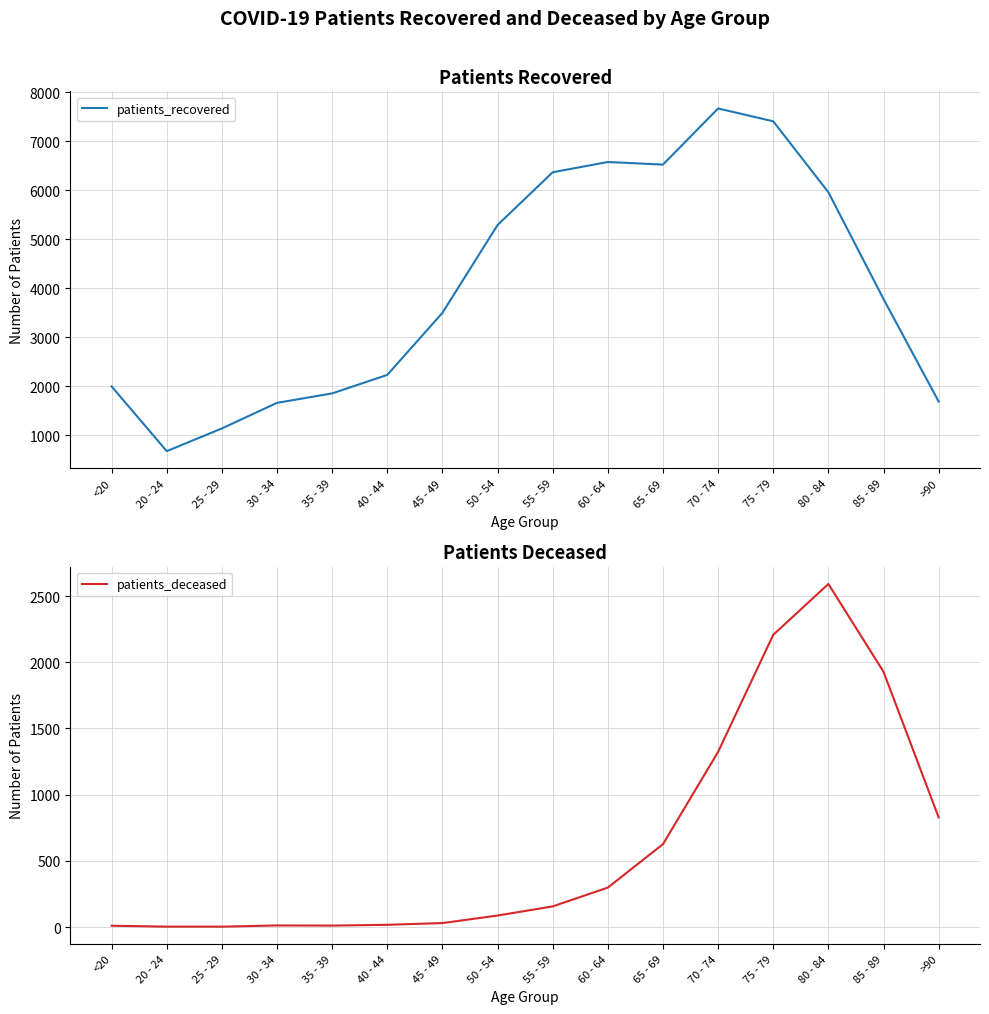

How many lines are shown in the chart?

2